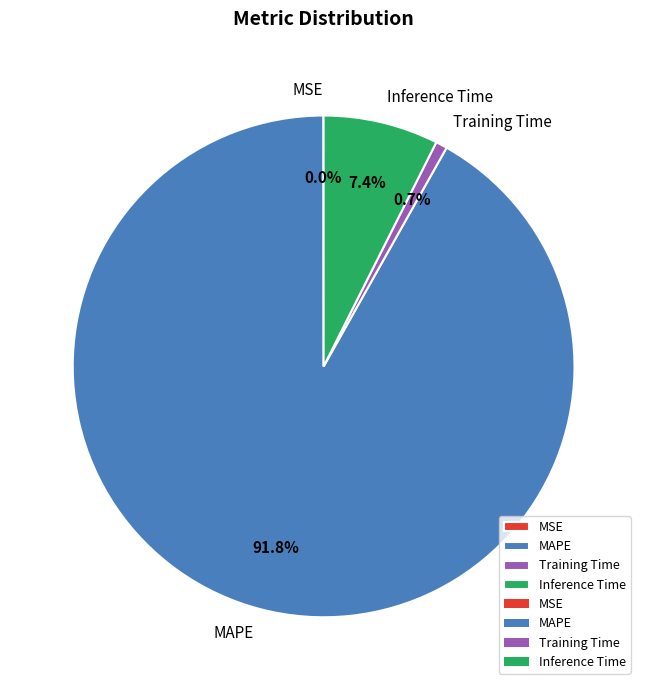

Do Training Time and MAPE together represent more than half of the pie?

Yes